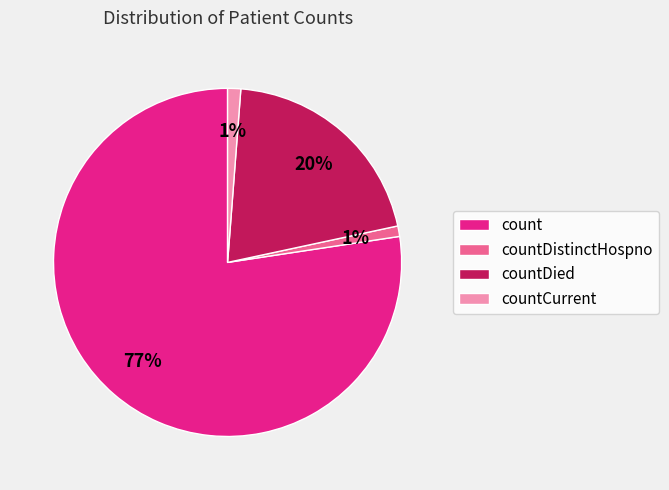

Is there a majority slice in this chart?

Yes